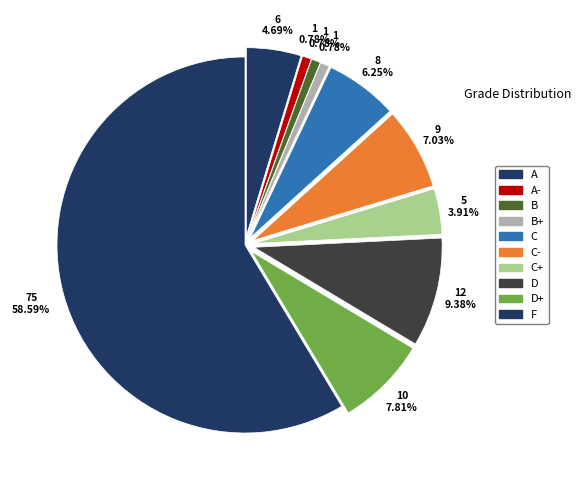

To the nearest percent, what portion does B represent?

1%